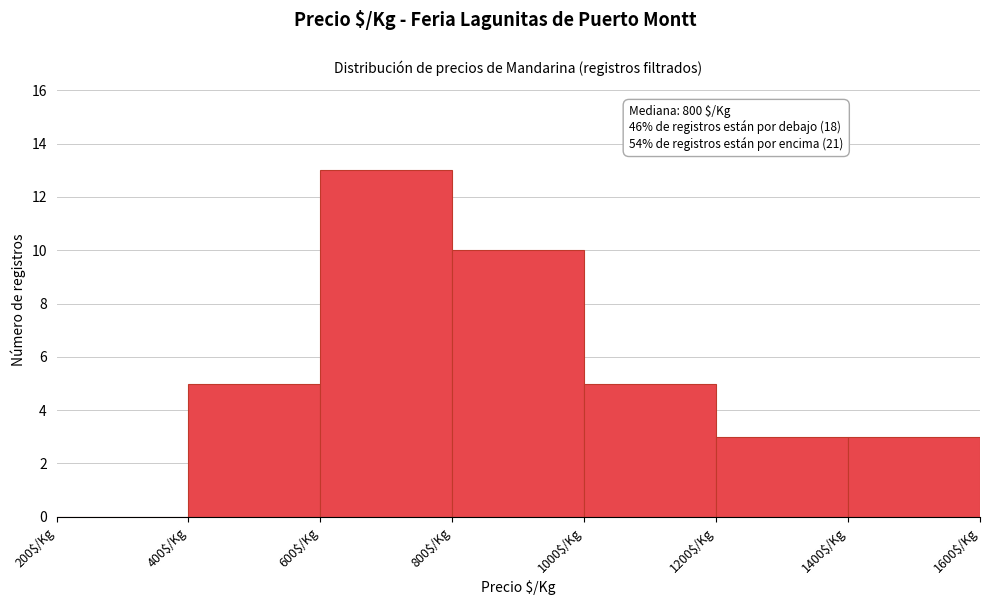

Which range on the x-axis has the tallest bar?

600 to 800